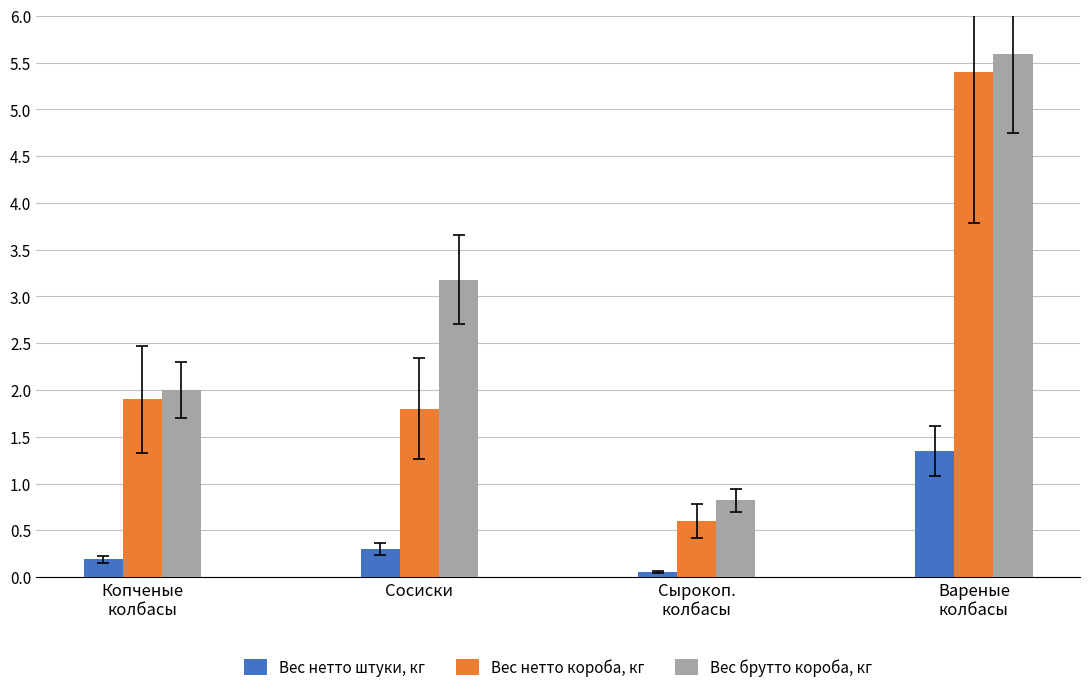

What is the smallest value displayed?

0.1